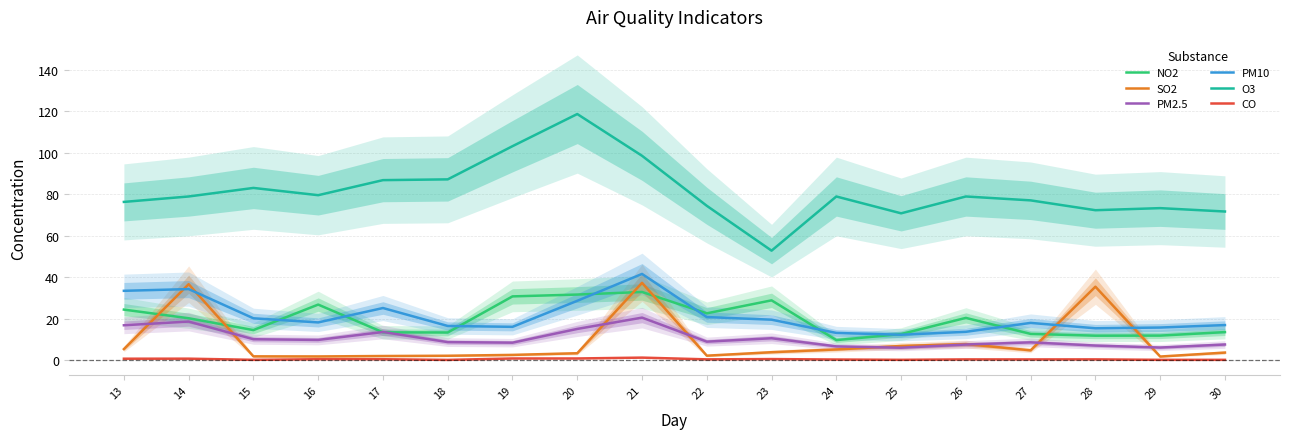

Reading left to right, list all the values displayed in this chart.

NO2: 13=24.5	14=20.3	15=14.6	16=26.9	17=13.5	18=13.4	19=30.8	20=31.7	21=33.0	22=22.7	23=28.9	24=9.8	25=12.7	26=20.5	27=12.7	28=11.9	29=11.9	30=13.6
SO2: 13=5.4	14=36.7	15=1.9	16=1.9	17=2.1	18=2.2	19=2.6	20=3.4	21=37.4	22=2.2	23=3.9	24=5.2	25=6.9	26=7.8	27=4.8	28=35.5	29=1.8	30=3.7
PM2.5: 13=16.9	14=18.7	15=10.2	16=9.8	17=13.7	18=8.8	19=8.5	20=15.1	21=20.6	22=9.0	23=10.7	24=6.7	25=6.1	26=7.6	27=8.7	28=7.1	29=6.2	30=7.6
PM10: 13=33.5	14=34.4	15=20.3	16=18.3	17=25.2	18=16.6	19=16.1	20=28.7	21=41.7	22=20.9	23=19.6	24=13.2	25=12.3	26=13.8	27=18.1	28=15.4	29=15.8	30=17.0
O3: 13=76.4	14=79.0	15=83.1	16=79.6	17=86.9	18=87.2	19=103.2	20=118.8	21=98.6	22=74.5	23=52.9	24=79.0	25=70.9	26=79.0	27=77.1	28=72.4	29=73.4	30=71.8
CO: 13=0.8	14=0.8	15=0.2	16=0.5	17=0.5	18=0.2	19=0.9	20=0.9	21=1.3	22=0.5	23=0.6	24=0.4	25=0.2	26=0.5	27=0.4	28=0.5	29=0.2	30=0.2